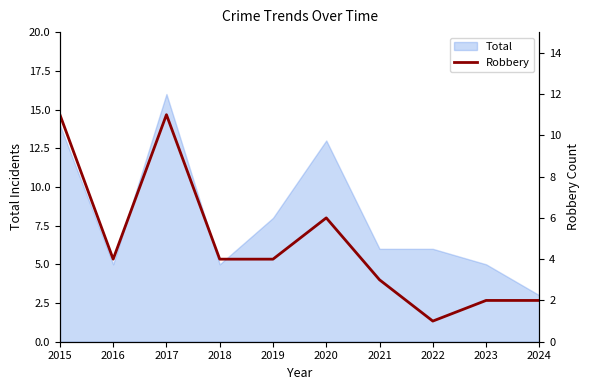

Is it true that the value at 2021 is 4?

False